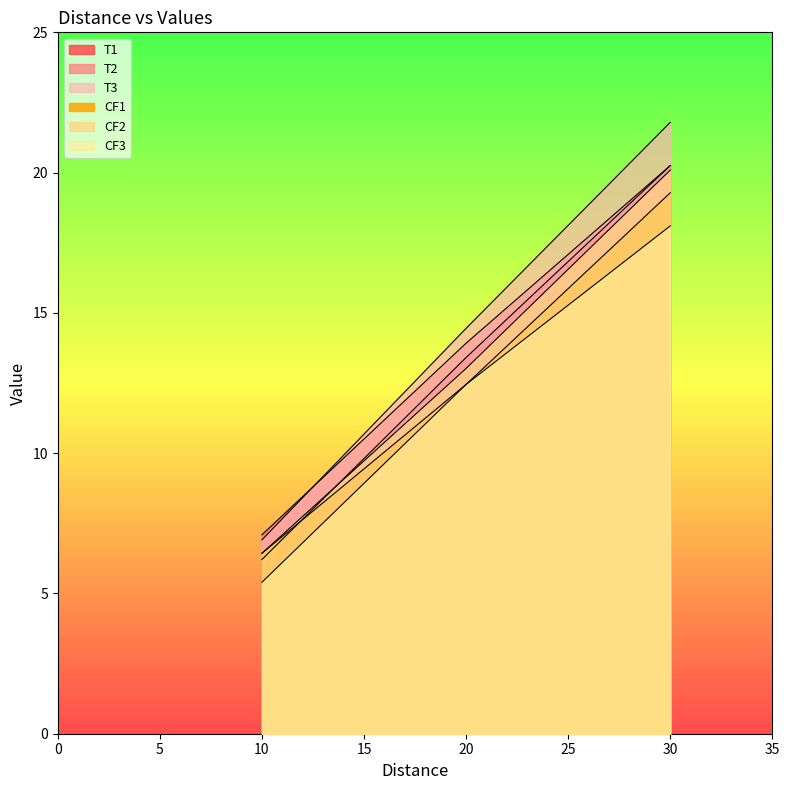

Reading left to right, what are all the values shown in this chart?

T1: 6.2	13.4	20.2
T2: 7.1	13.9	20.2
T3: 6.9	14.4	21.8
CF1: 6.4	12.4	19.3
CF2: 6.4	13.0	20.1
CF3: 5.4	12.4	18.1